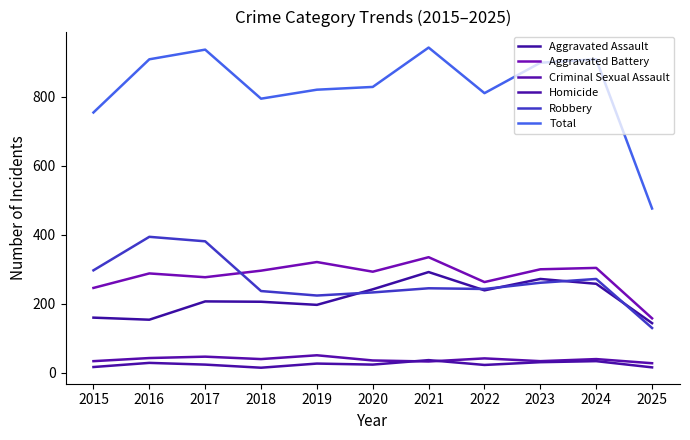

The Aggravated Assault series shows 347 at 2018. True or false?

False